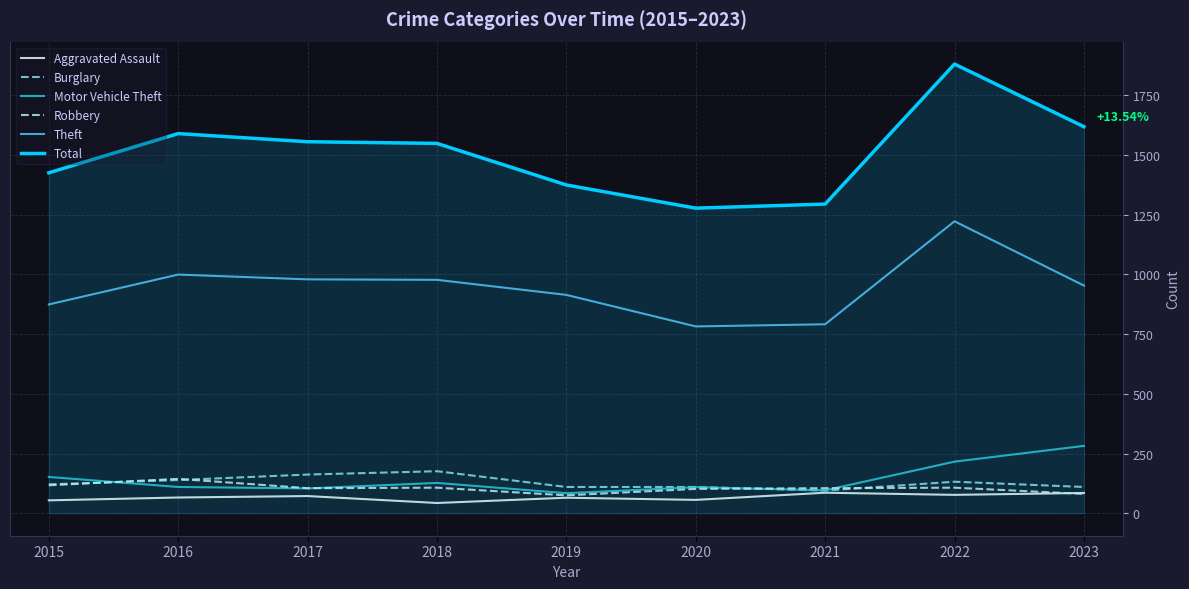

Is the value of Robbery at 2016 greater than the value of Total at 2018?

No